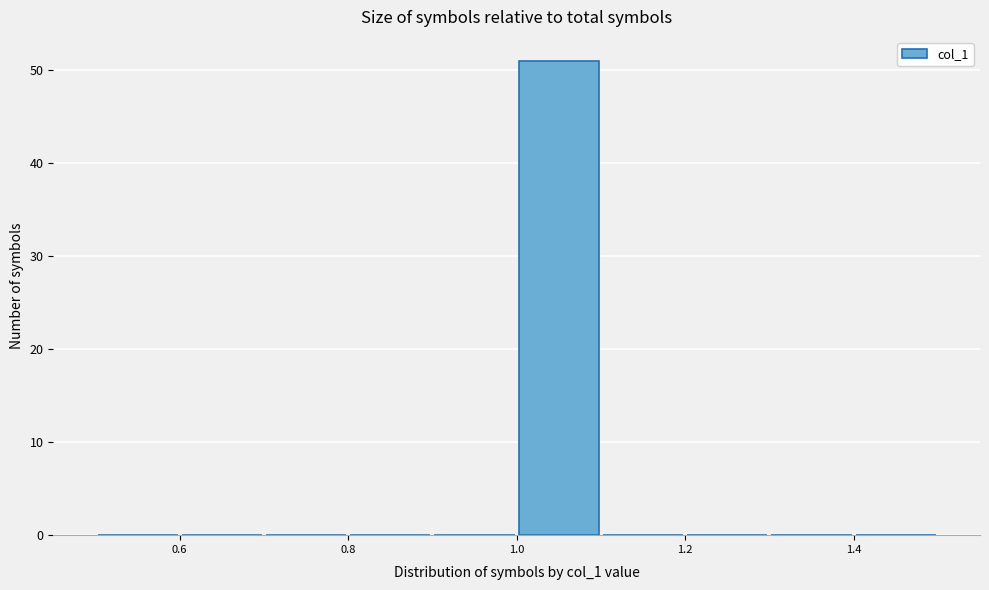

What is the height of the bar covering 1.0 to 1.1 on the x-axis? The values are not printed on the chart, so give them approximately, as read against the axis.

51